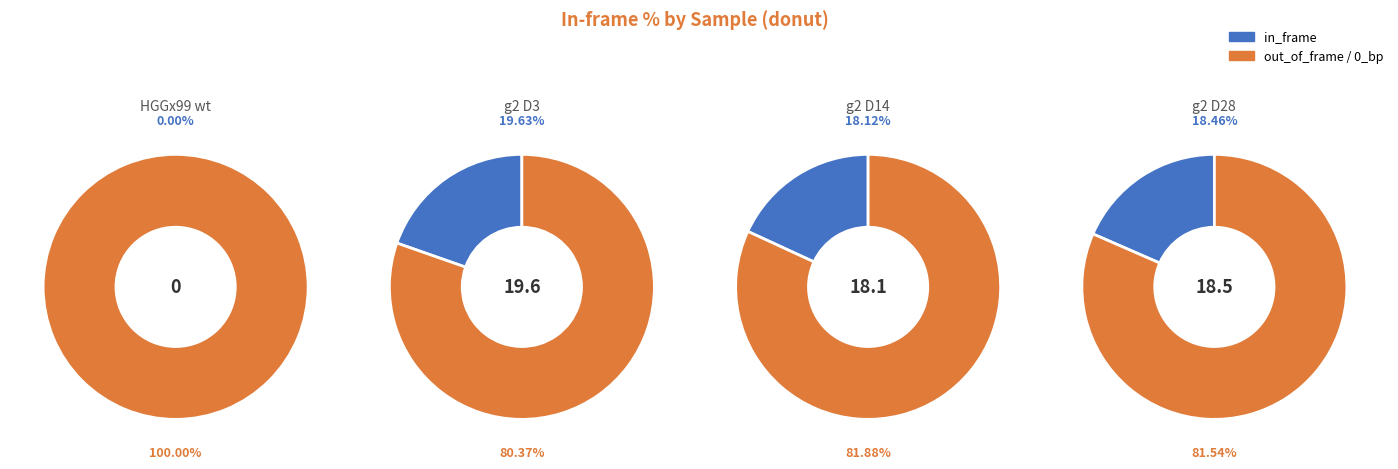

Rank the categories by value from lowest to highest.

HGGx99 wt, g2 D14, g2 D28, g2 D3